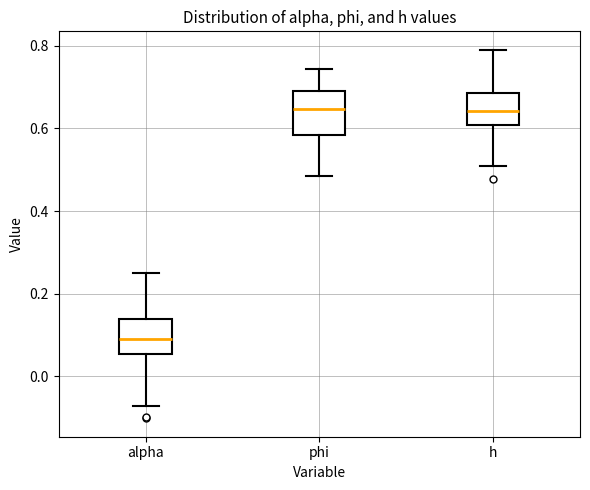

Reading left to right, read every box against the y-axis: the position of its median line, the range the box covers, and the ends of its whiskers. The values are not printed on the chart, so give them approximately, as read against the axis.

alpha: median 0.10, box 0.06 to 0.14, whiskers -0.08 to 0.26
phi: median 0.64, box 0.58 to 0.70, whiskers 0.48 to 0.74
h: median 0.64, box 0.60 to 0.68, whiskers 0.50 to 0.80